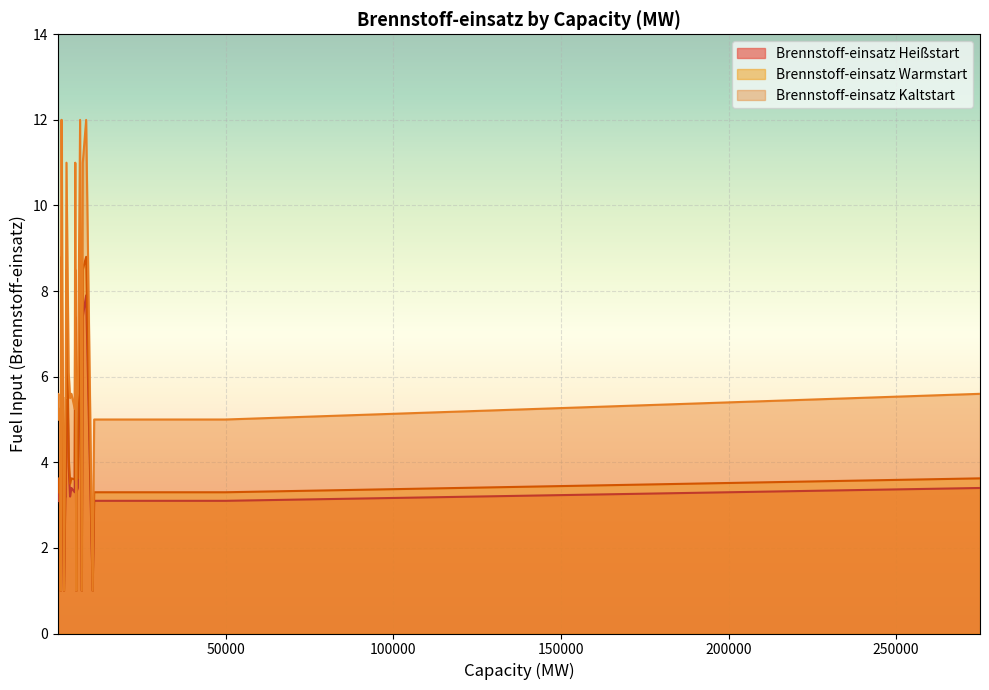

What is the label of the 13th point from the right?

120